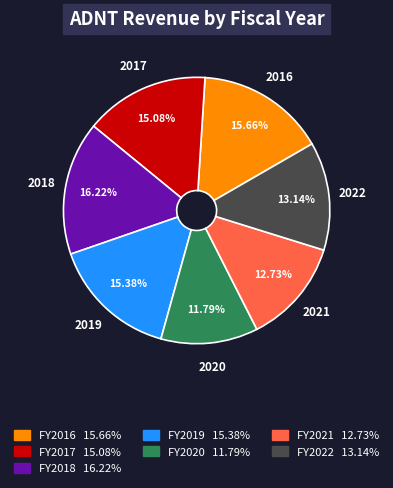

Is there any slice that represents more than half of the pie?

No